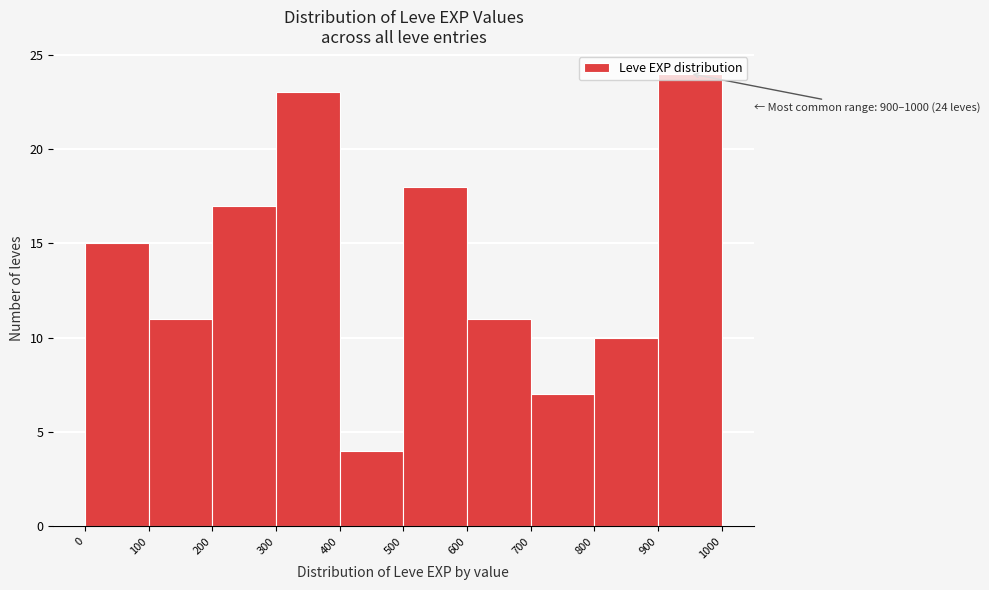

Which range on the x-axis has the tallest bar?

900 to 1000